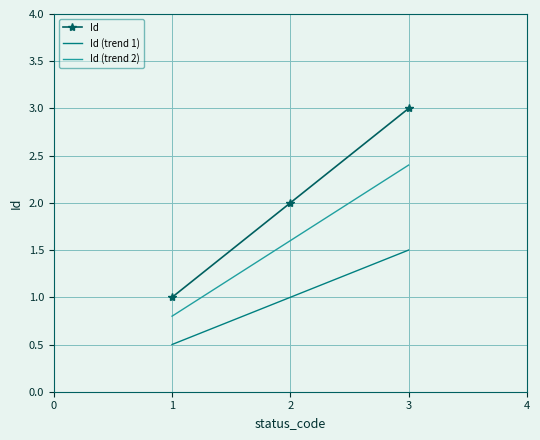

The Id (trend 2) series shows 0.3 at 1. True or false?

False